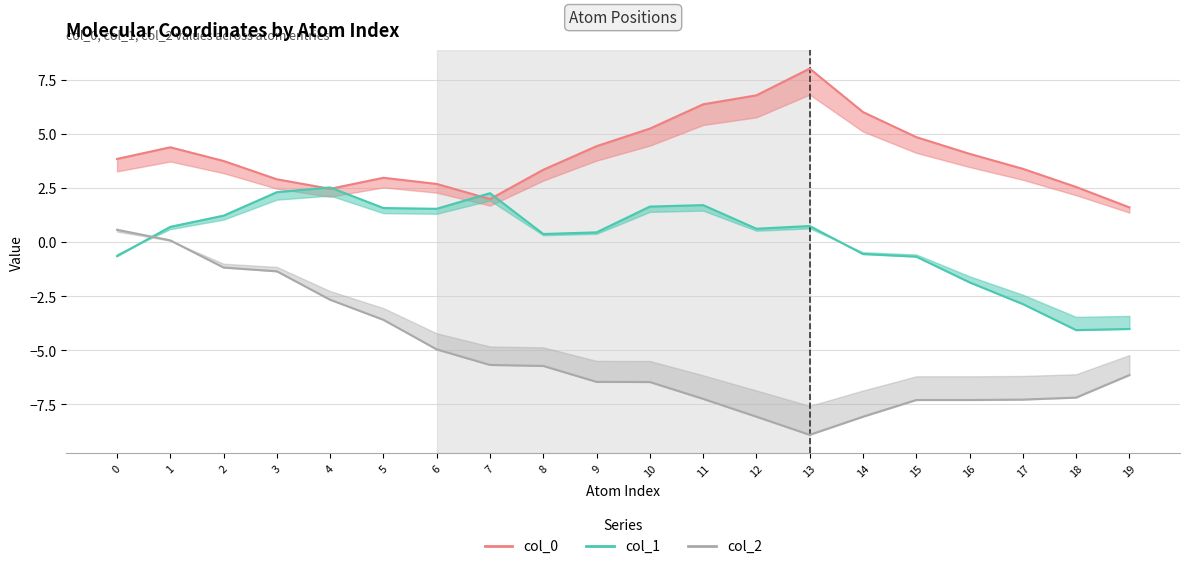

How many data points in col_2 are less than -6?

11